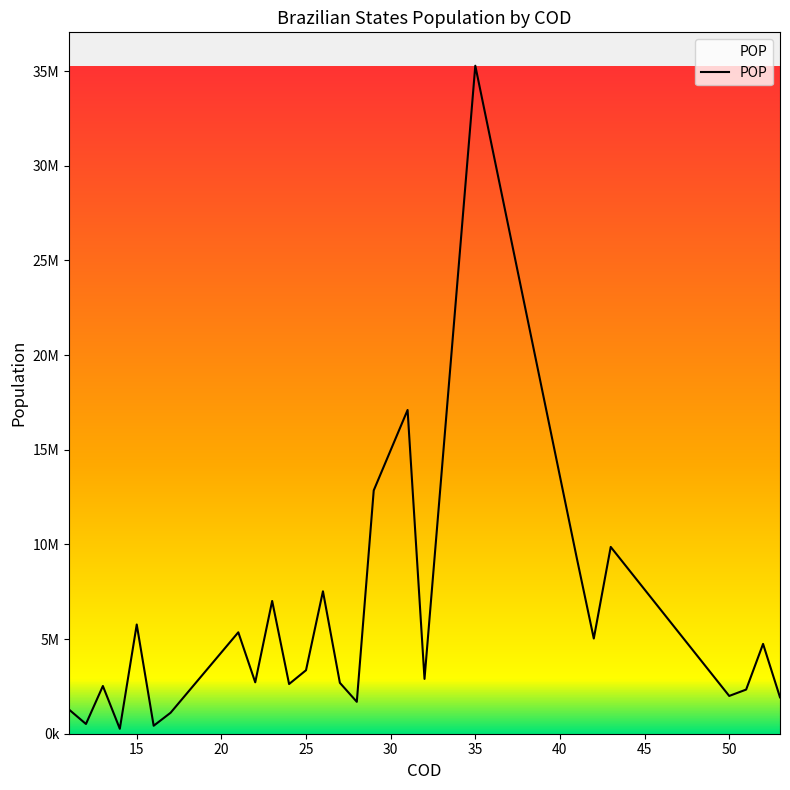

Does the chart have visible grid lines?

No